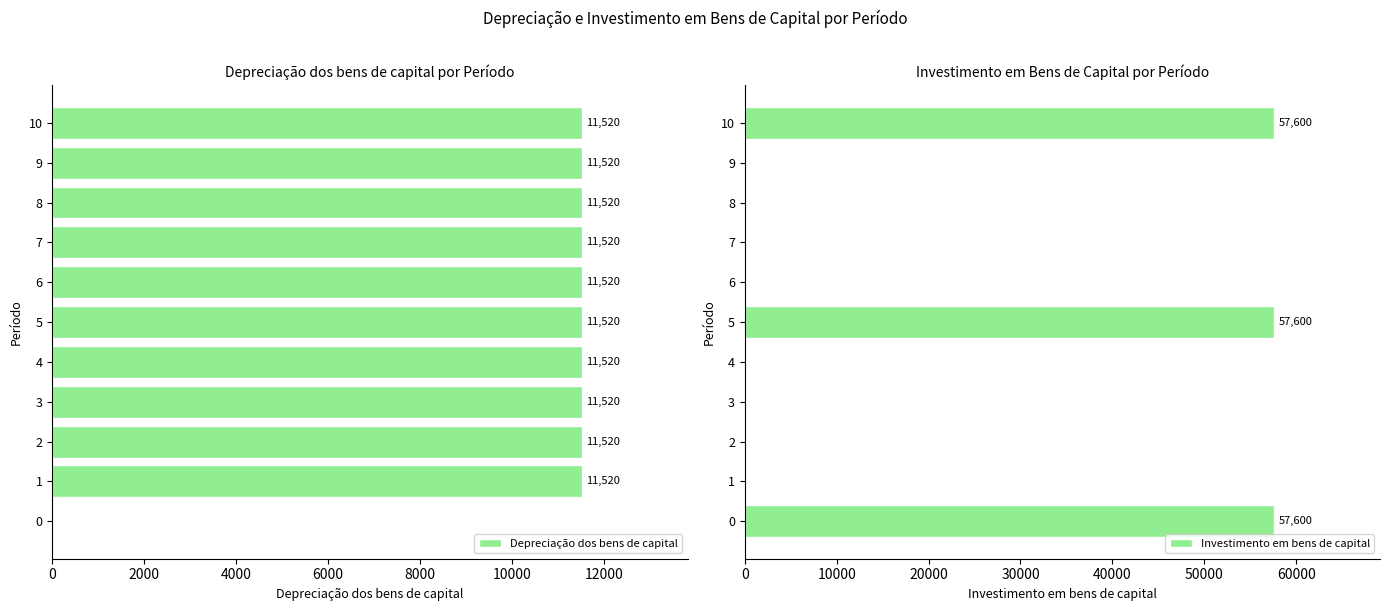

What is the sum of all Investimento em bens de capital values?

172800